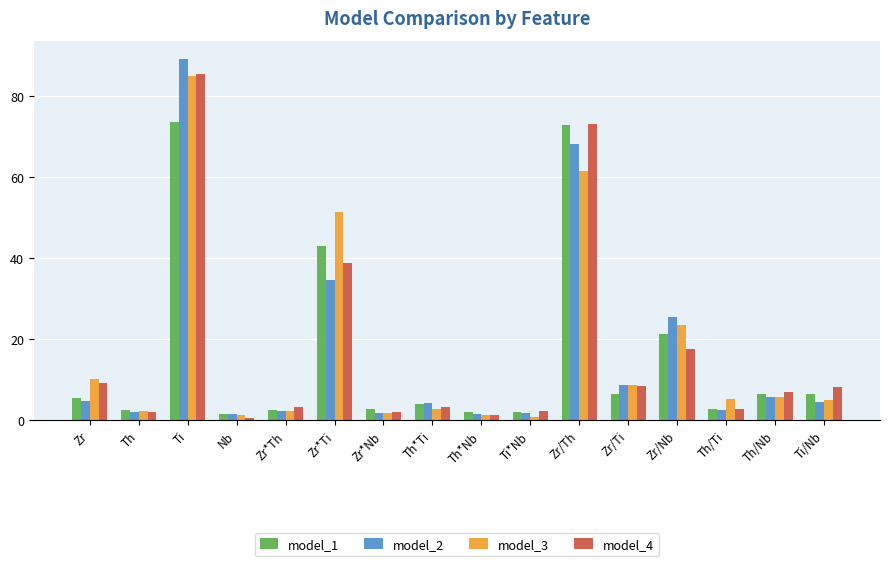

What is the difference between the second highest and second lowest values in the model_2 series?

66.6